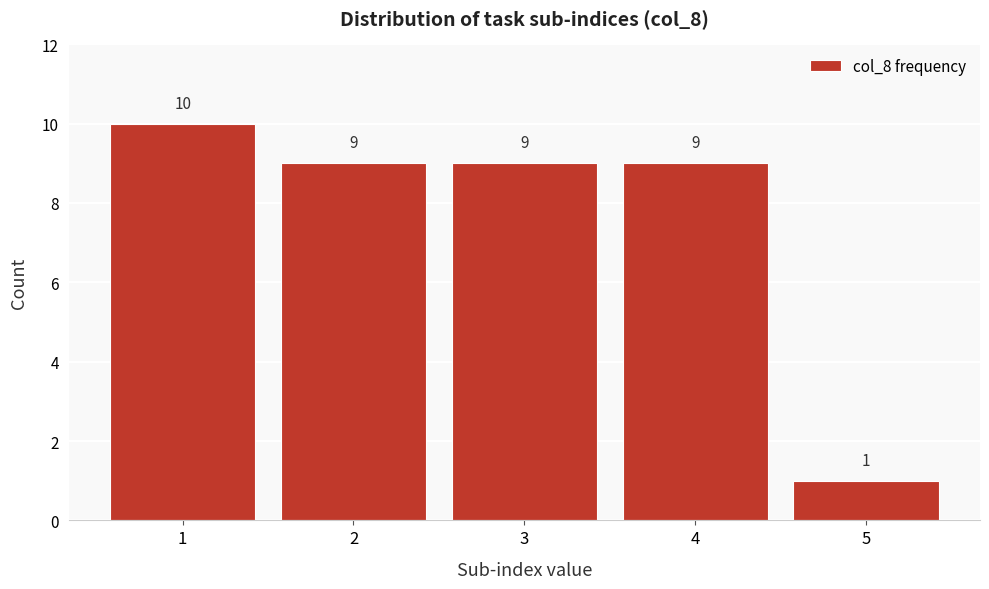

Reading left to right, transcribe this chart: for each bar, give the range it covers on the x-axis and its height.

0.5 to 1.5: 10
1.5 to 2.5: 9
2.5 to 3.5: 9
3.5 to 4.5: 9
4.5 to 5.5: 1